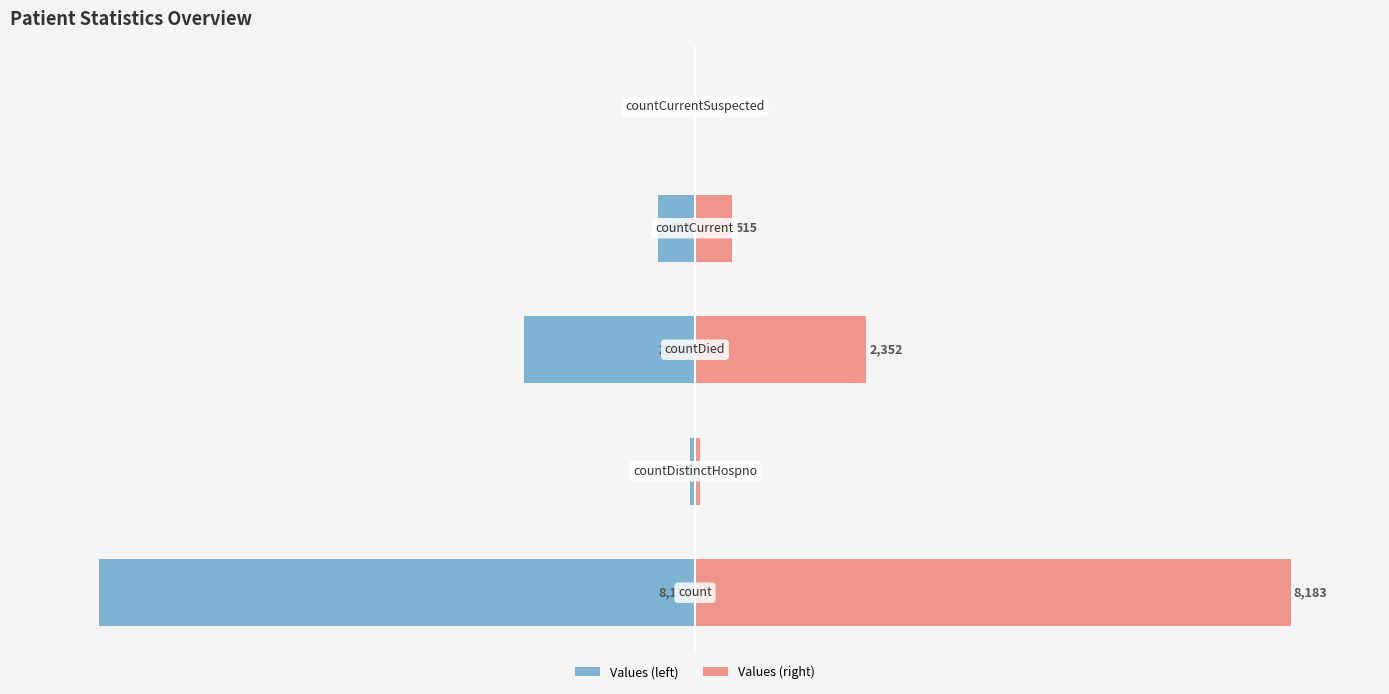

Where does the Values (left) series first go above -6?

1